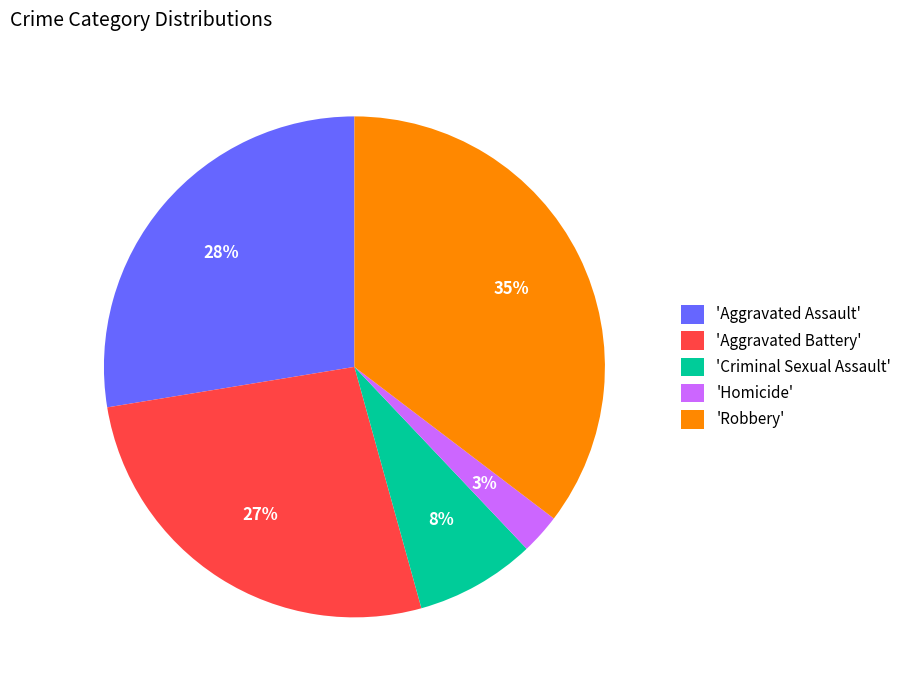

To the nearest percent, what is the average slice percentage?

20%